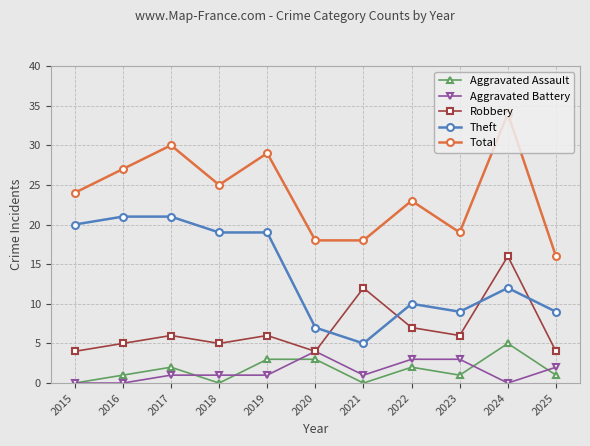

The value of Total at 2025 is 16. True or false?

True